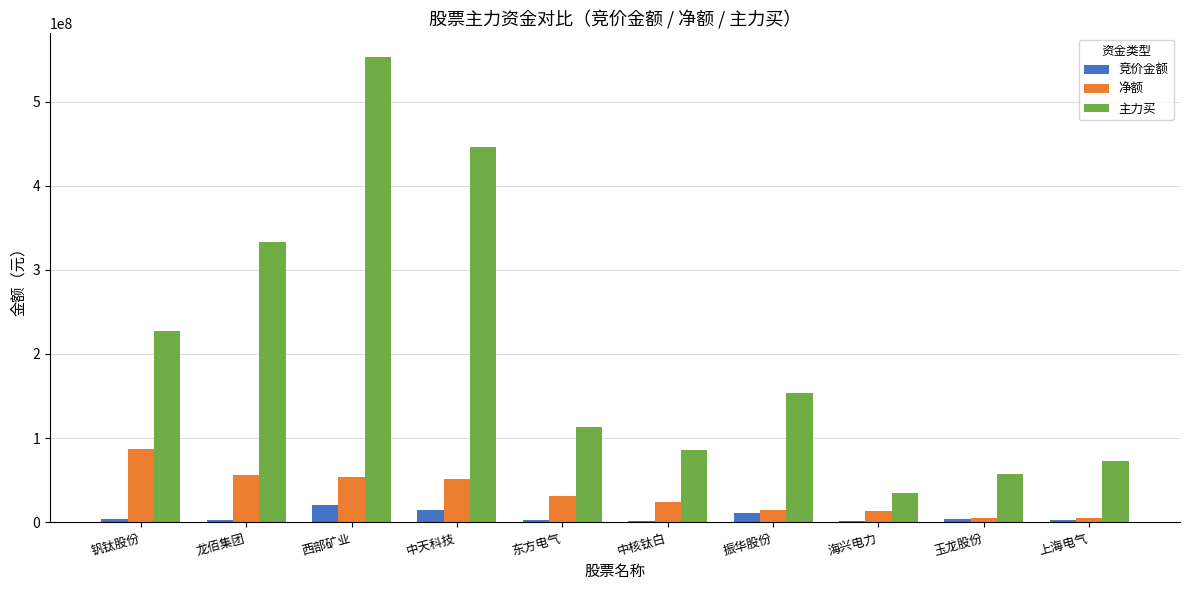

At which category is the sum across all series the highest?

西部矿业